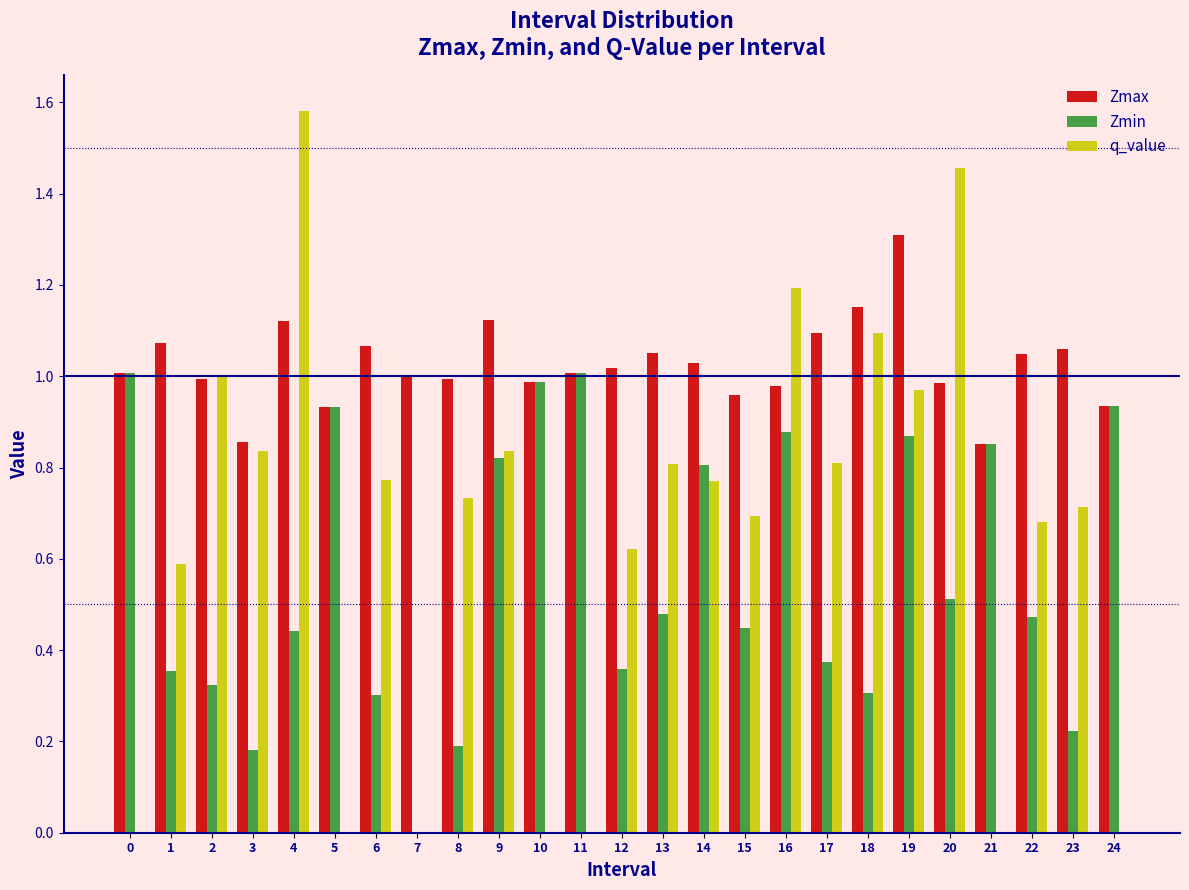

Is the value of q_value at 5 greater than the value of Zmax at 6?

No